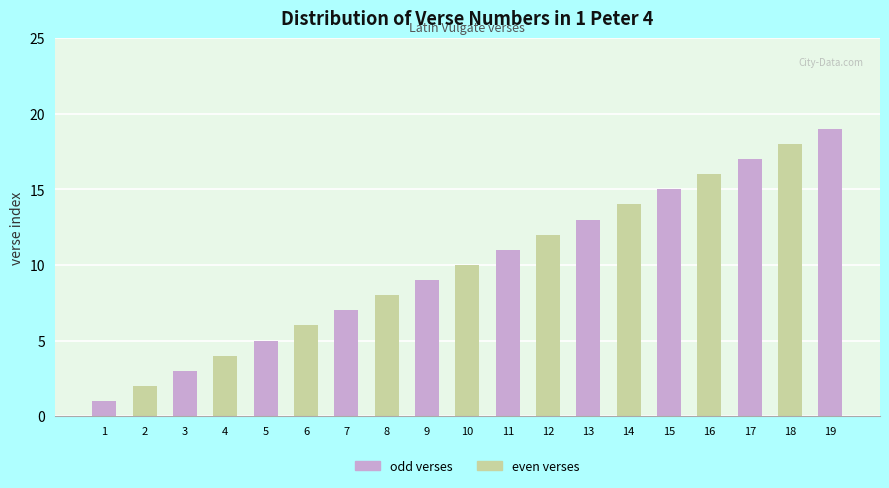

The value at 17 is 29. True or false?

False